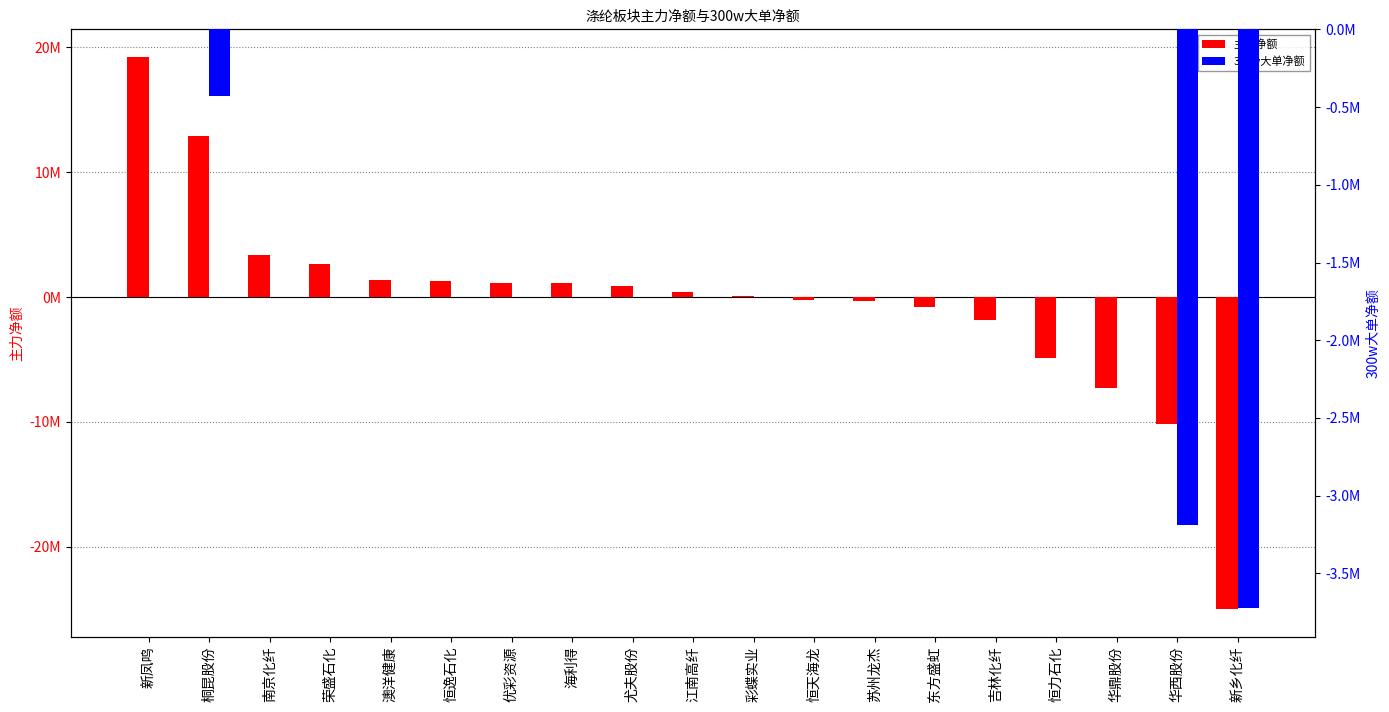

At 桐昆股份, list the series in order from smallest to largest.

300w大单净额, 主力净额